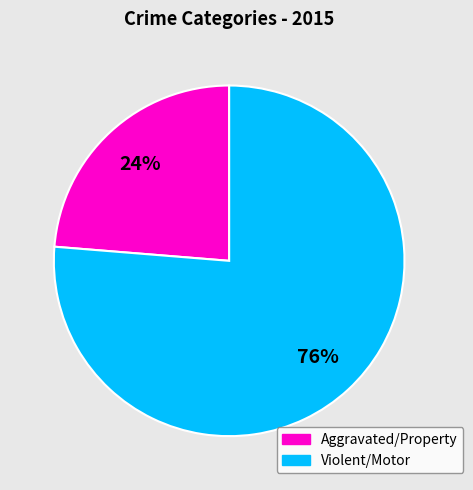

The Violent/Motor slice represents 91% of the pie. True or false?

False